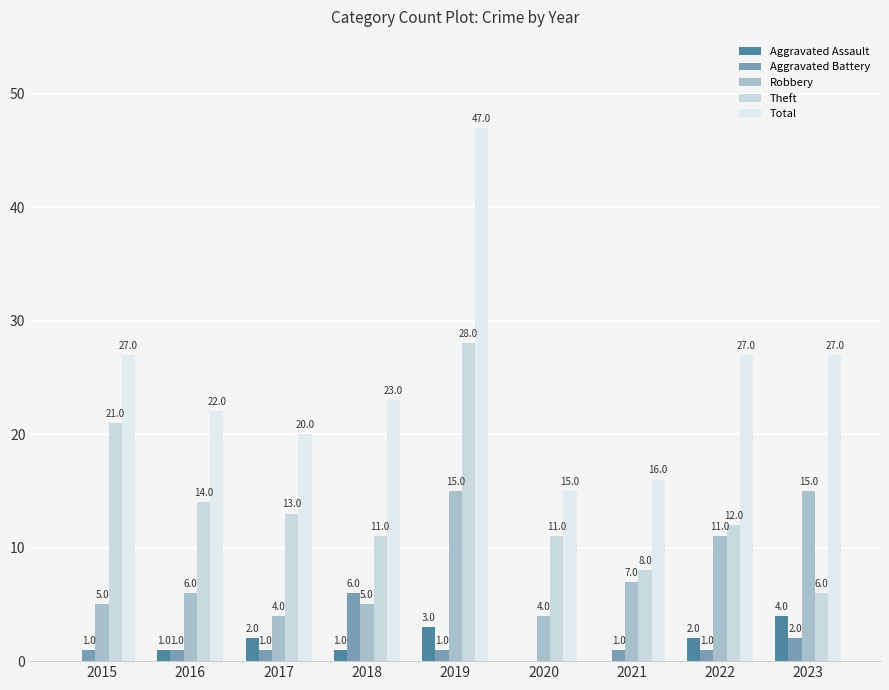

The value of Theft at 2016 is 22. True or false?

False